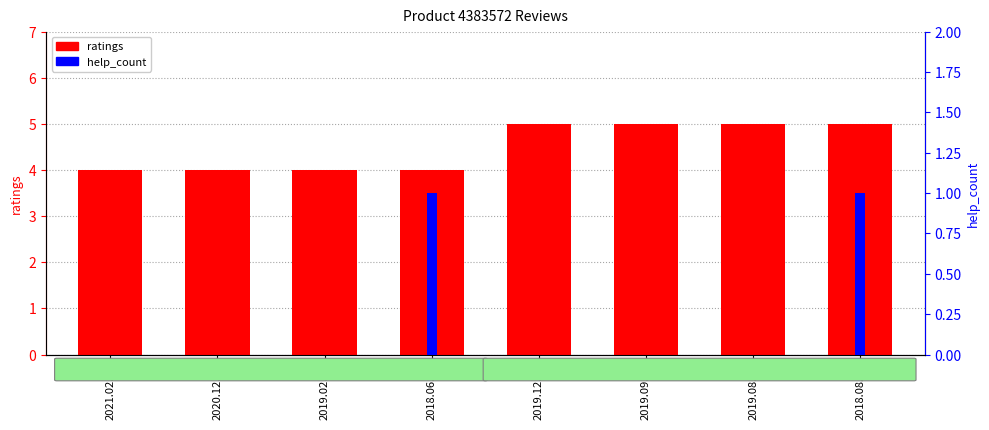

Which series has the largest total across all categories?

ratings